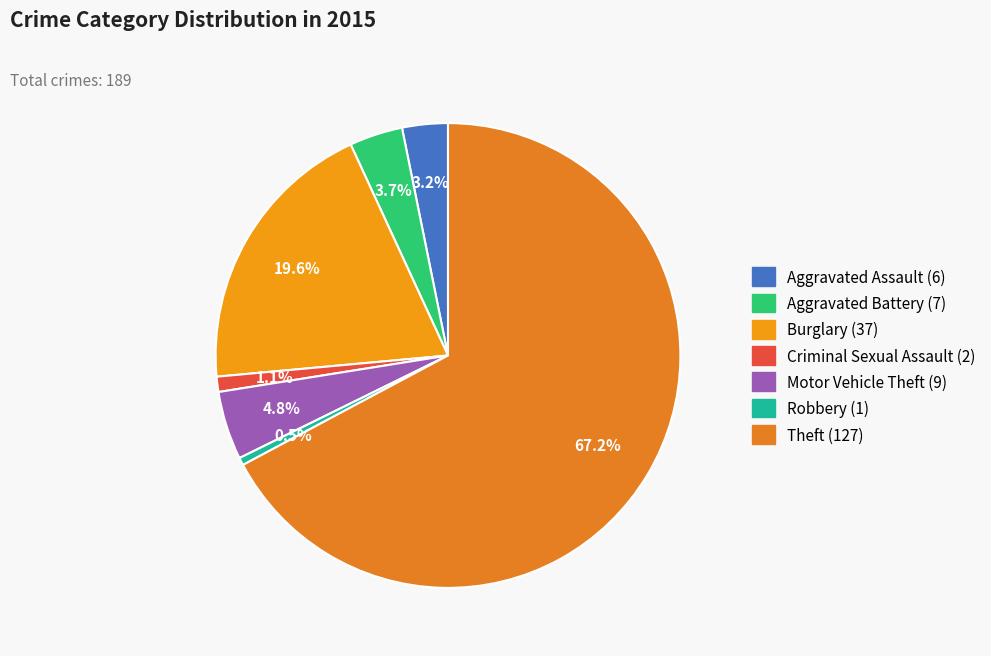

What percentage is NOT represented by Theft?

32.8%